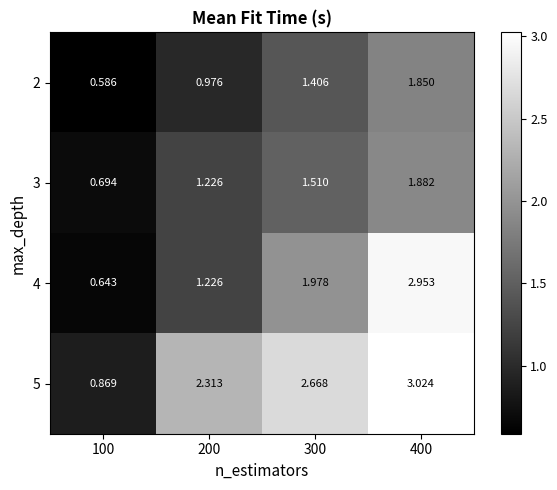

How many series are shown in this chart?

4